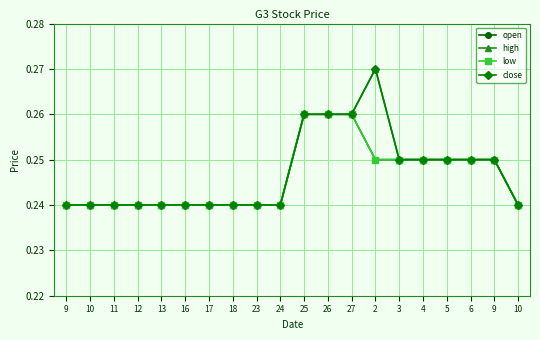

Which category has the highest value in the low series?

25